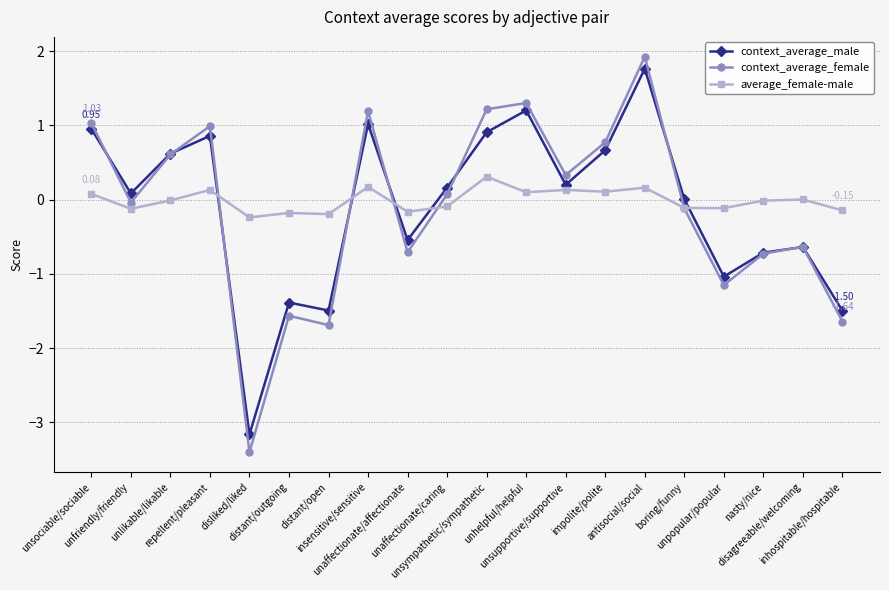

What is the maximum value shown in the chart?

1.9